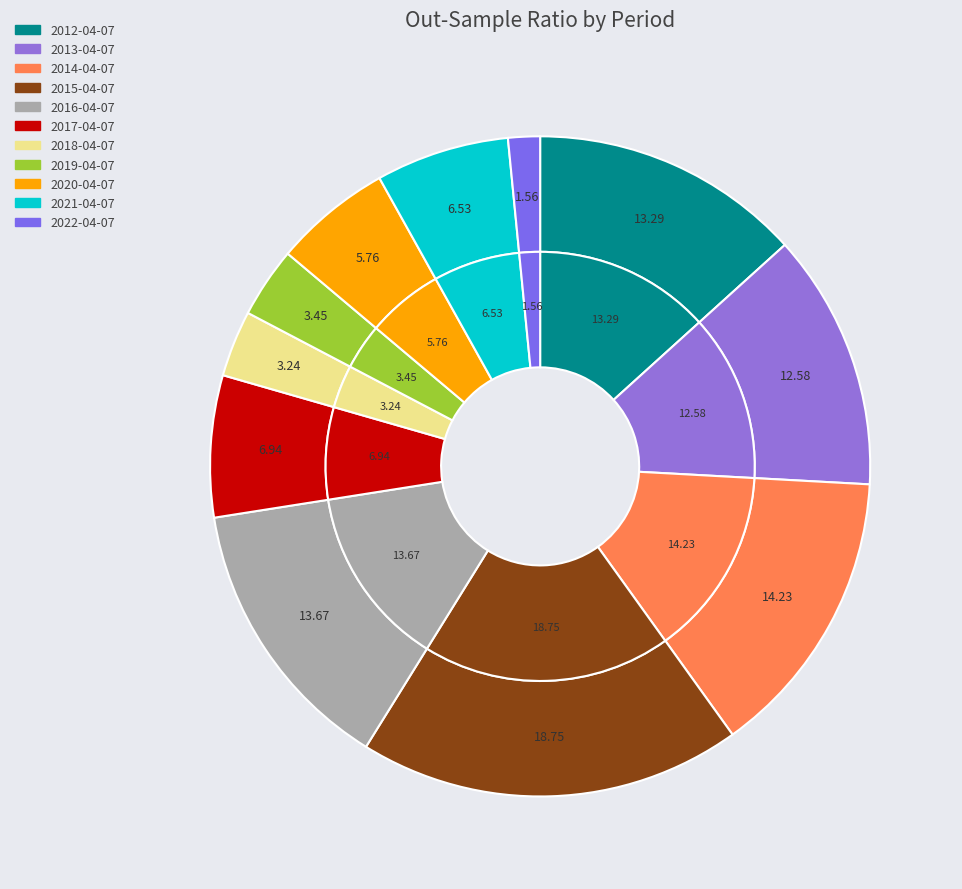

Does any single category account for the majority?

No